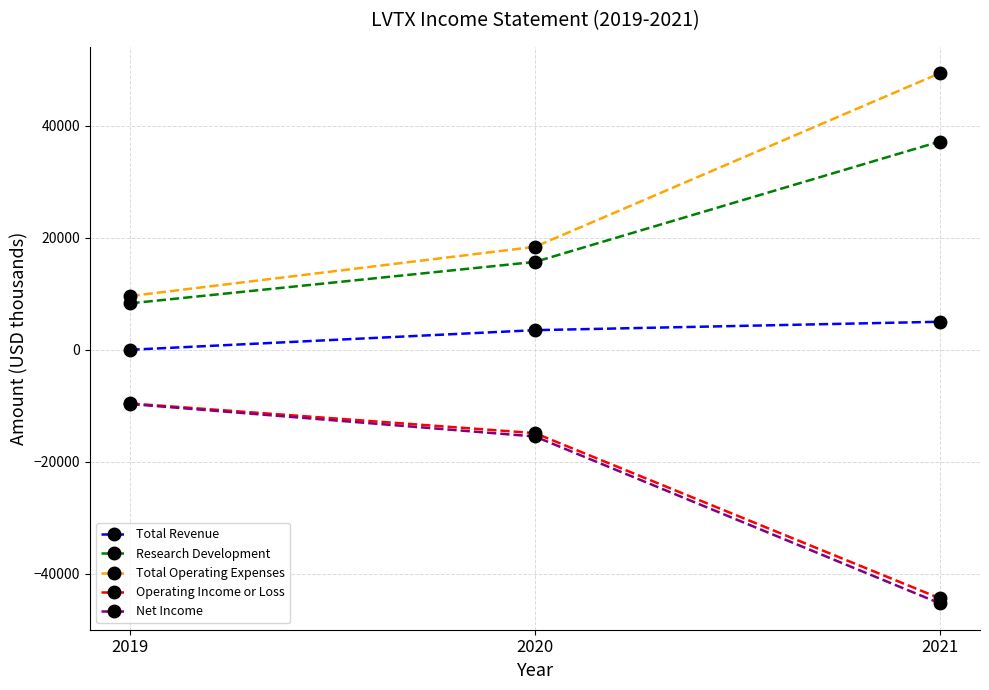

What is the total value across all series at 2020?

7200